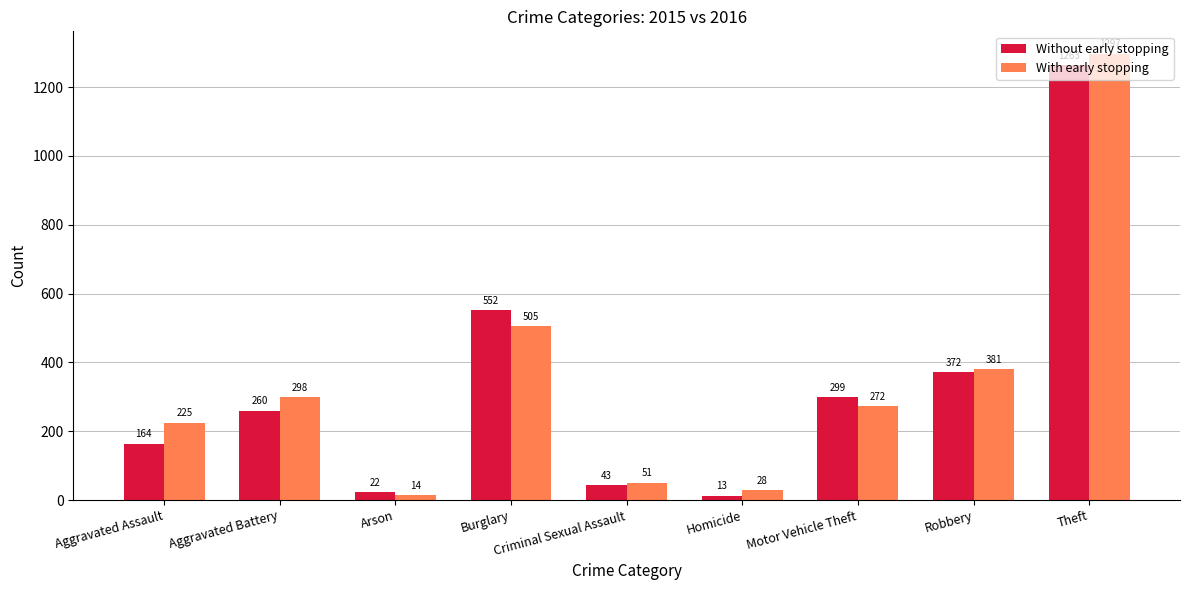

True or false: With early stopping has a value of 387 at Motor Vehicle Theft.

False